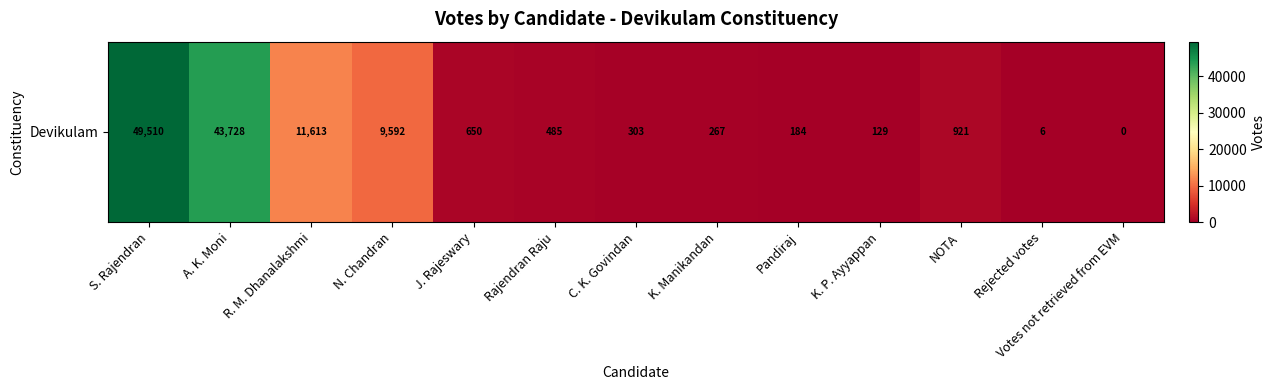

What is the difference between the maximum and minimum values?

49510